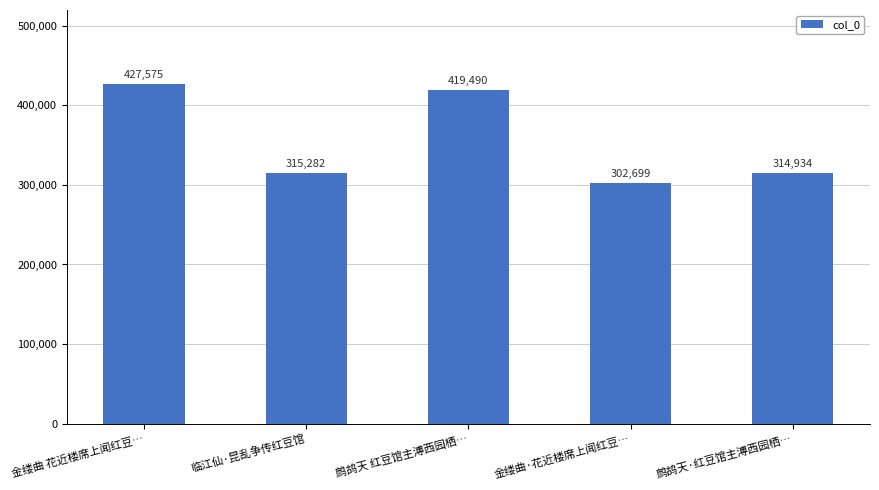

True or false: the data shows 419490 at 鹧鸪天 红豆馆主溥西园栖….

True